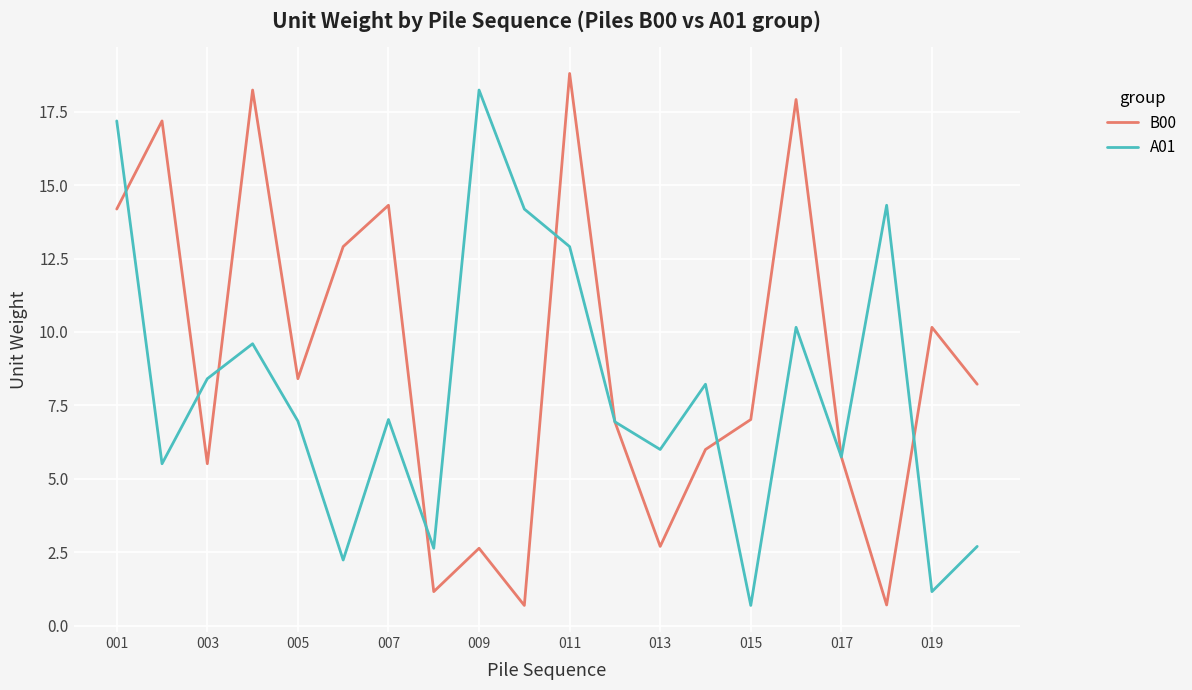

Which series has the largest total across all categories?

B00